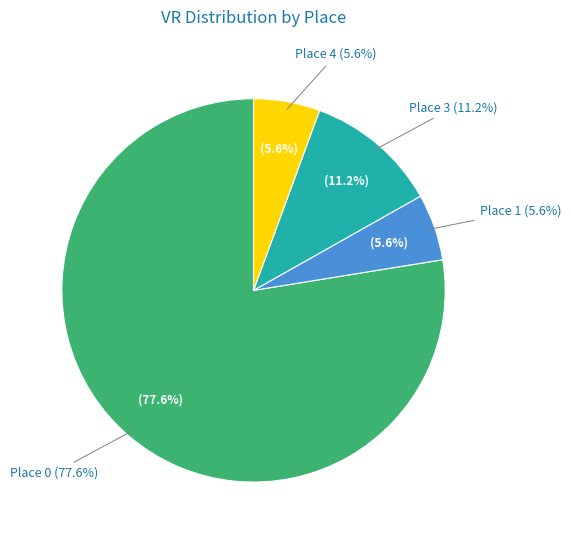

The Race 13 slice represents 18% of the pie. True or false?

False